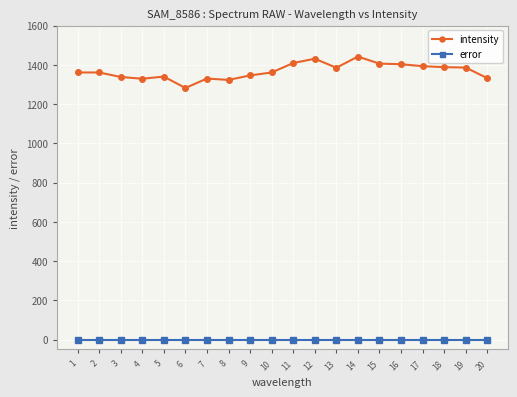

At 14, list the series in order from largest to smallest.

intensity, error